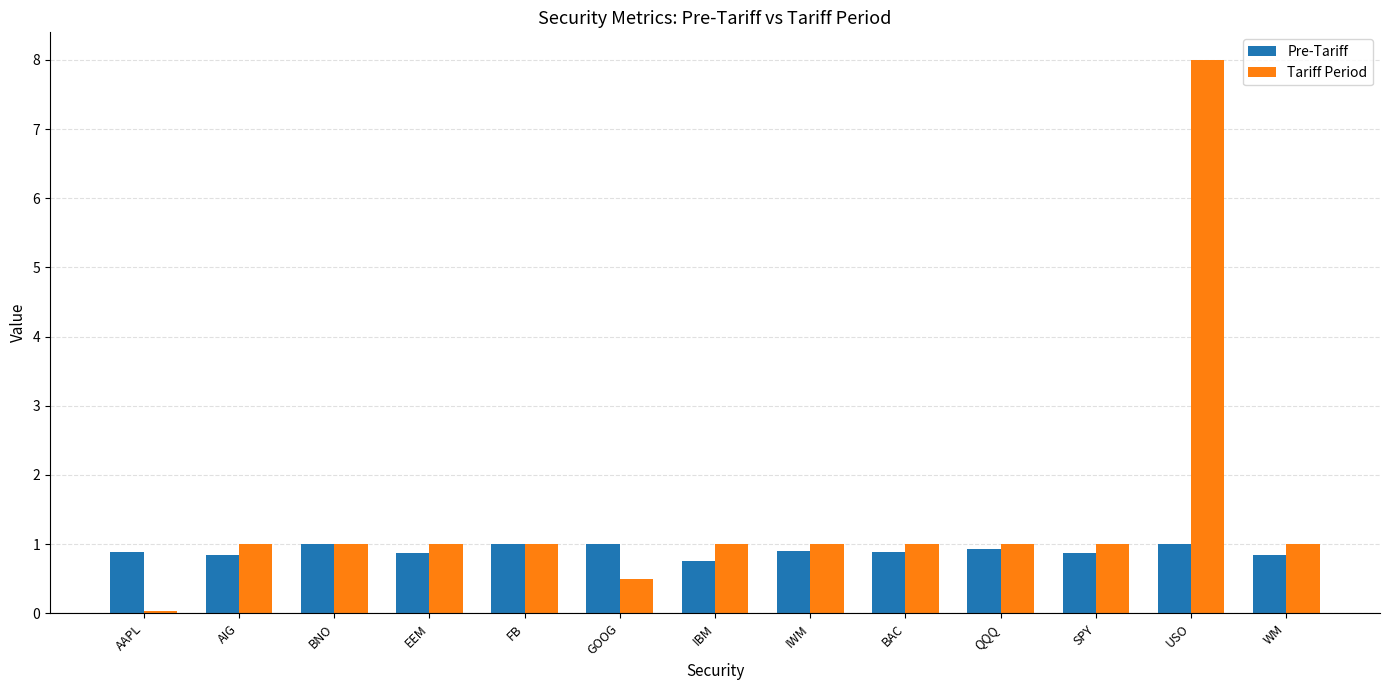

List the series in order of their overall mean, lowest first.

Pre-Tariff, Tariff Period